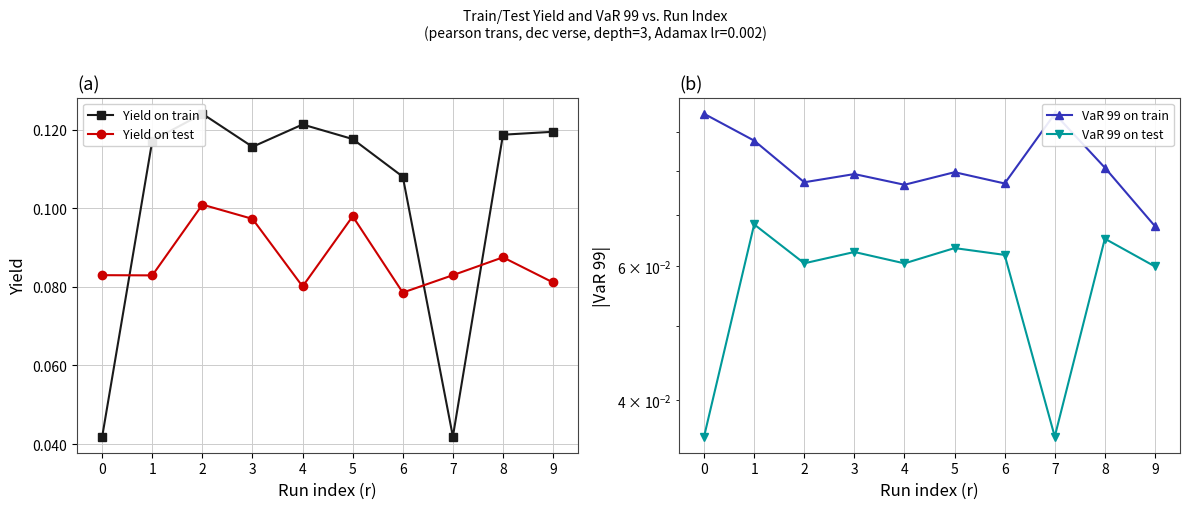

How many intersections are there between Yield on train and VaR 99 on train?

3